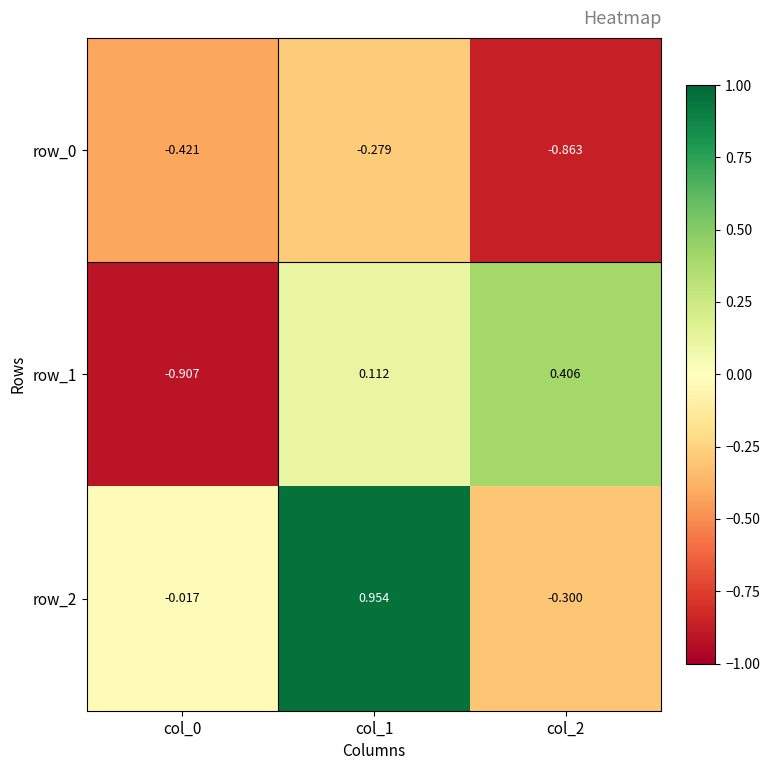

How many distinct data groups are displayed?

3